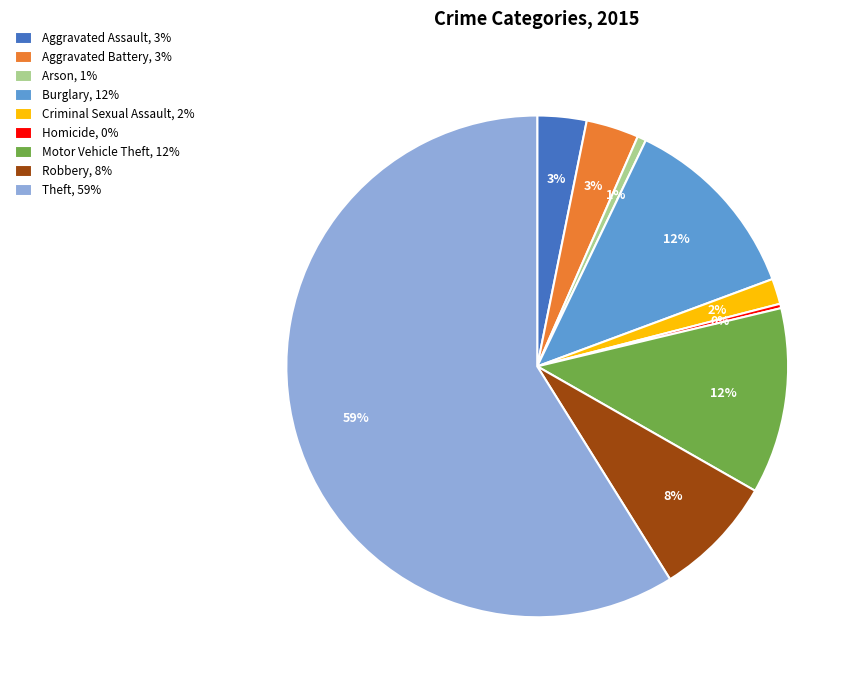

How many segments does this pie chart have?

9